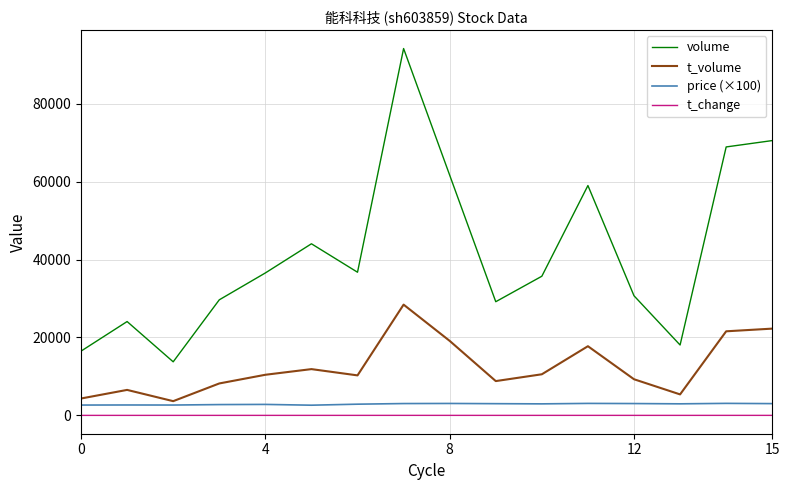

Which series has the largest total across all categories?

volume